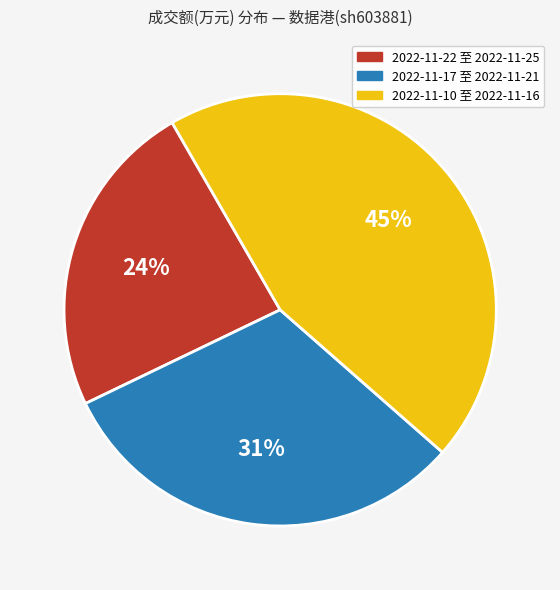

To the nearest percent, what is the difference between the largest and smallest slice percentages?

21%